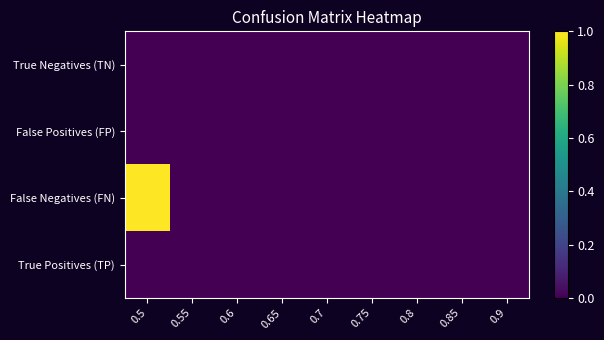

What is the greatest value displayed?

1